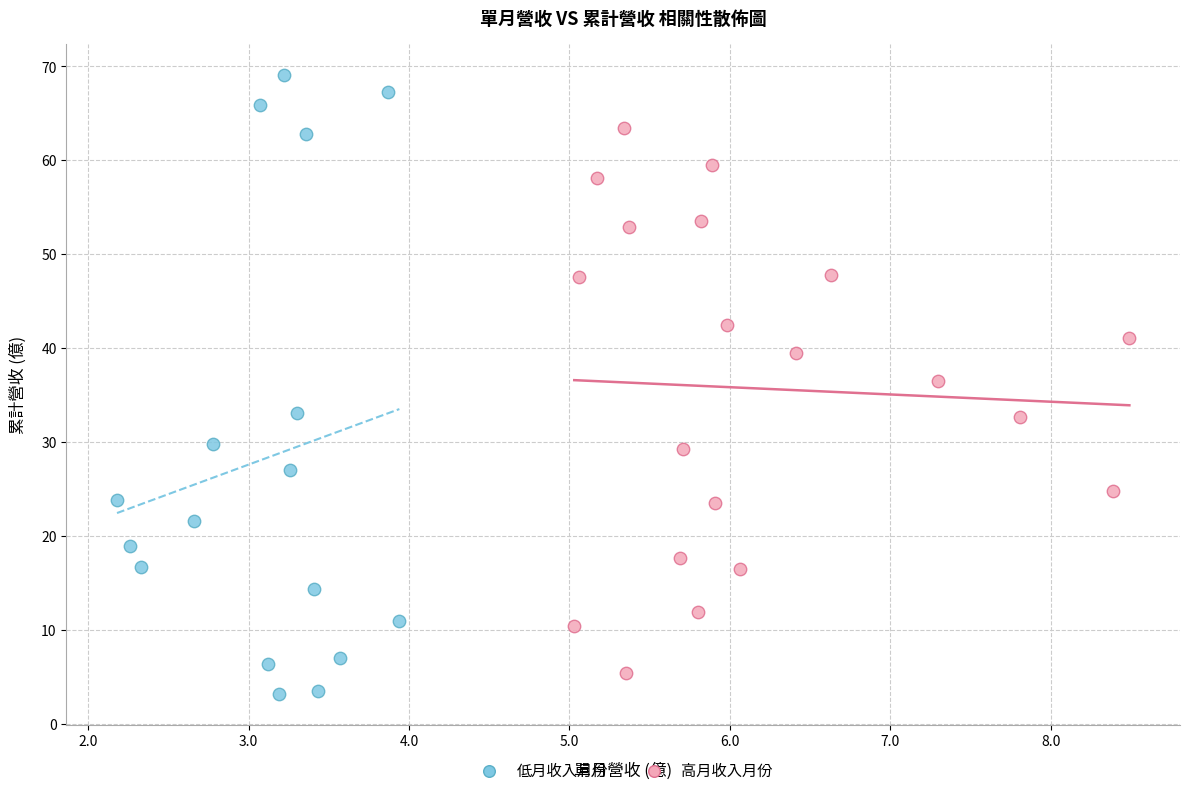

Which series contains the lowest Y value?

低月收入月份